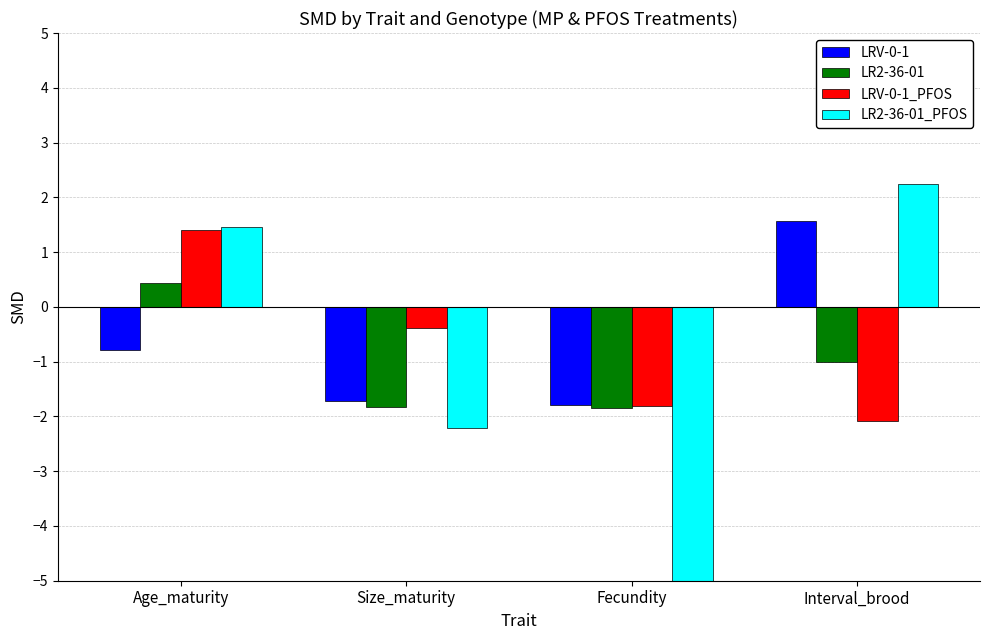

What is the difference between the second highest and minimum values in the LRV-0-1 series?

1.0